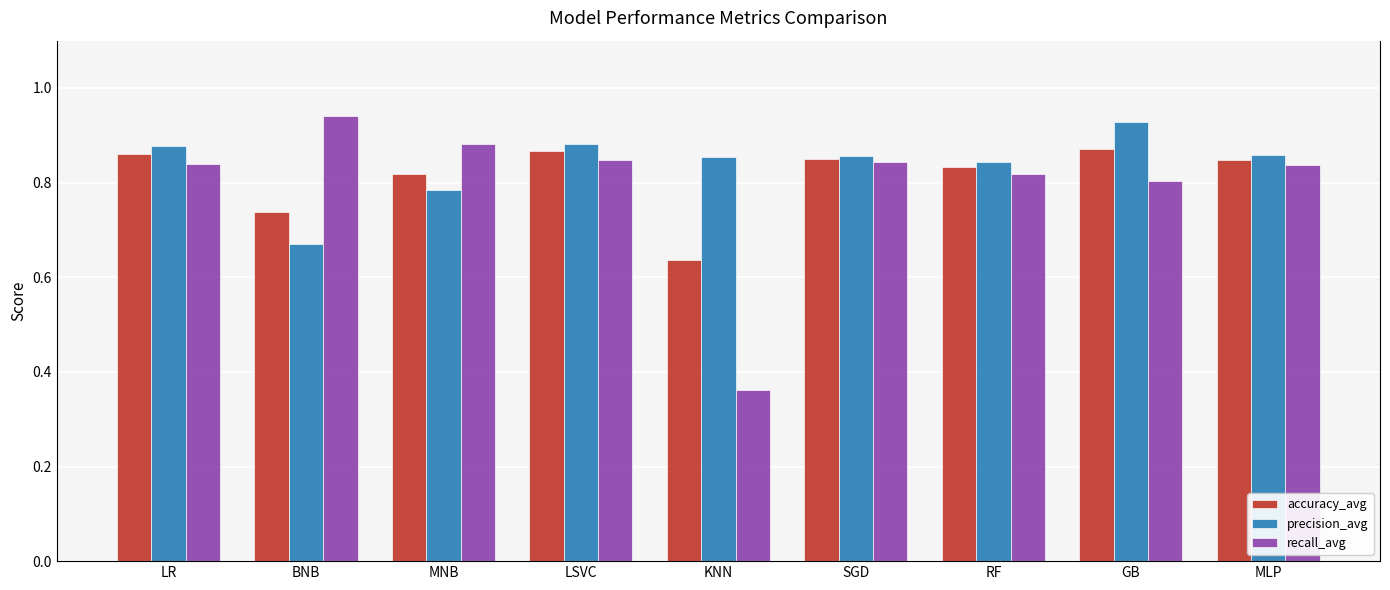

True or false: recall_avg has a value of 0.6 at LSVC.

False